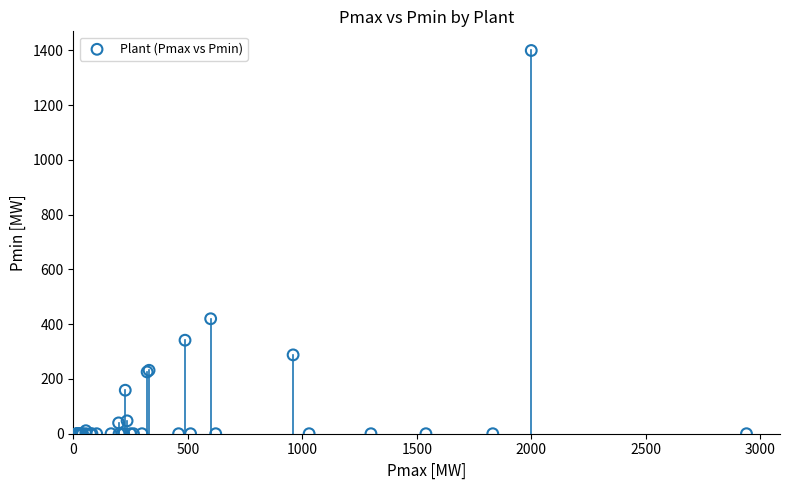

What Y value in the scatter plot is closest to 700?

420.0